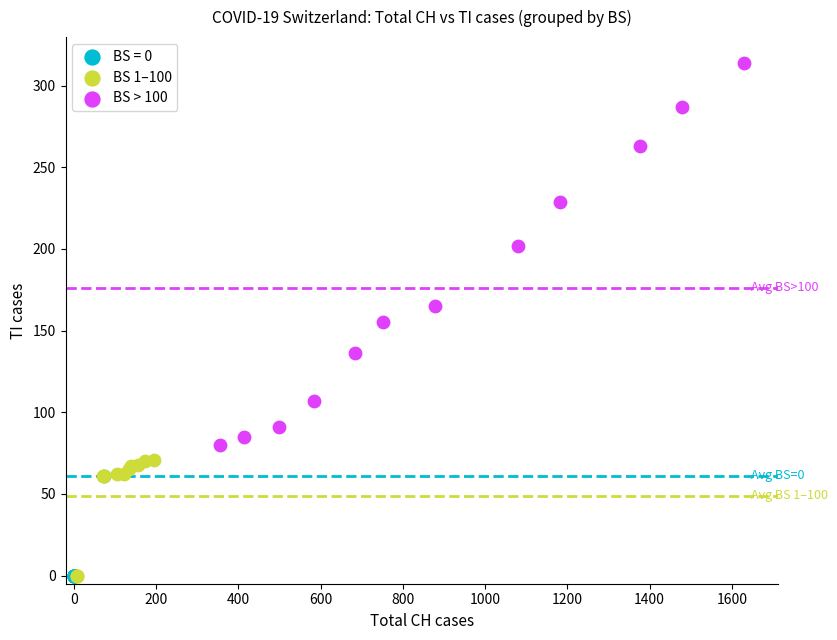

Which series contains the highest Y value?

BS > 100